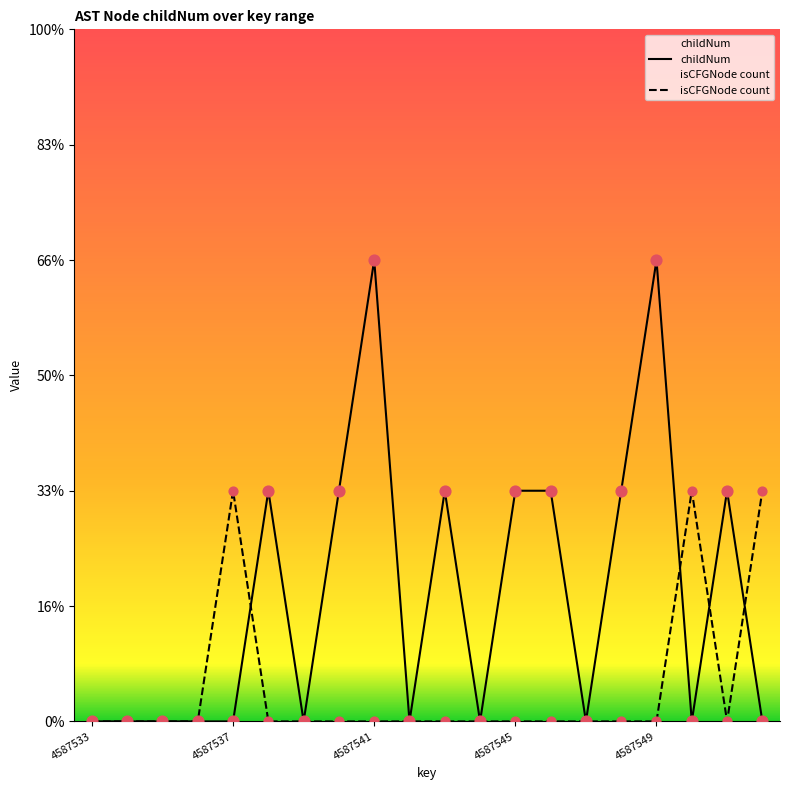

Which series has the widest spread of Y values?

childNum